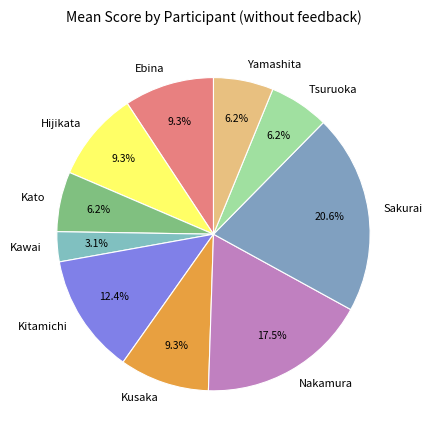

What is the ratio of the value at Sakurai to the value at Ebina?

2.2